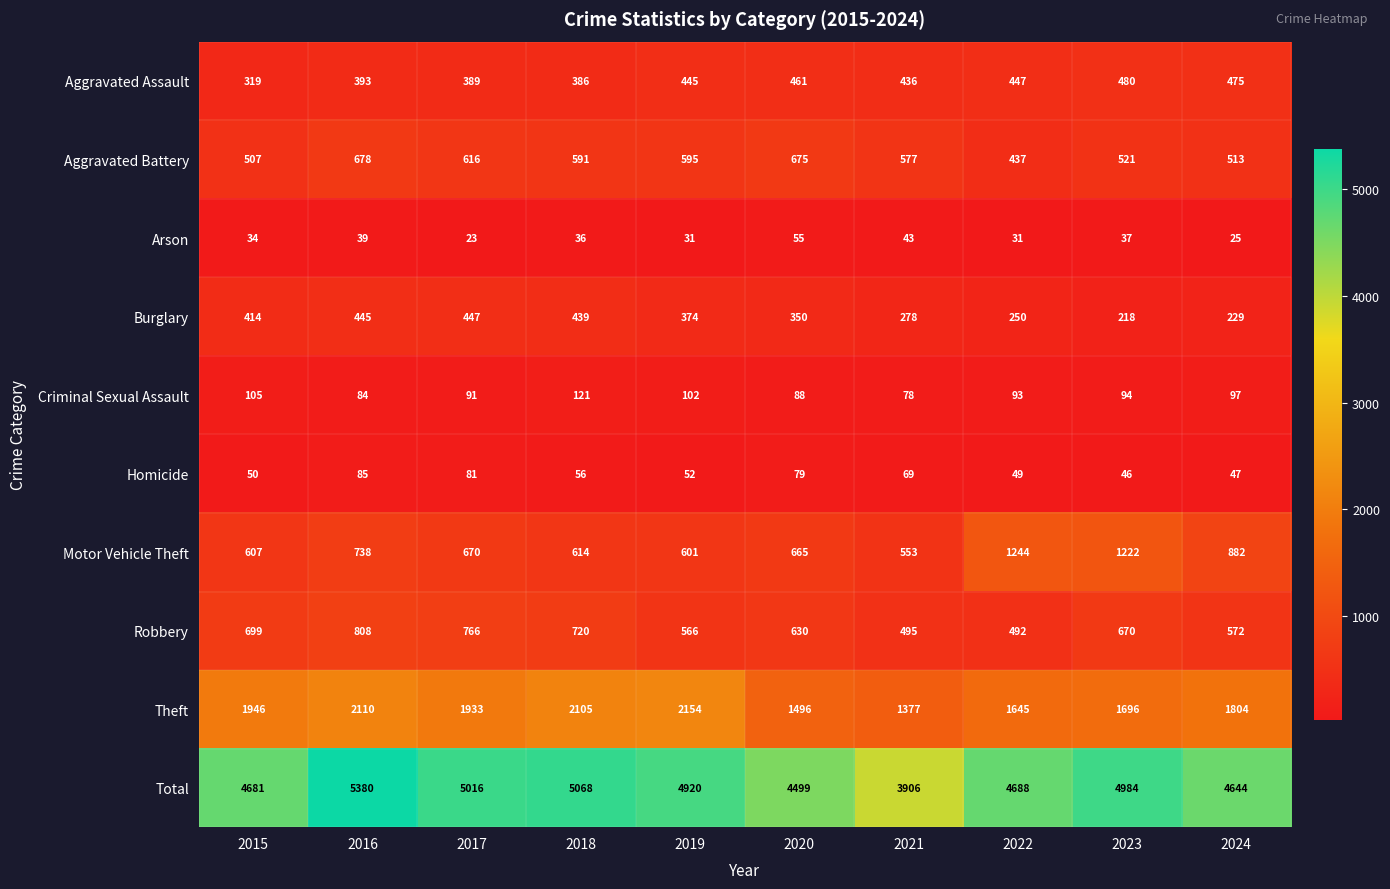

True or false: Robbery has a value of 284 at 2016.

False